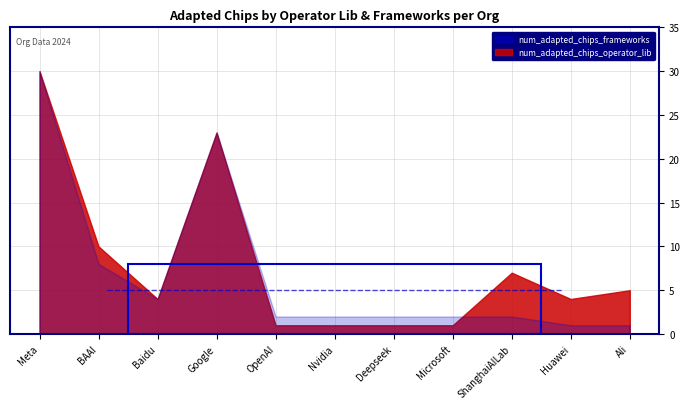

Where is the first local maximum for num_adapted_chips_frameworks?

Meta